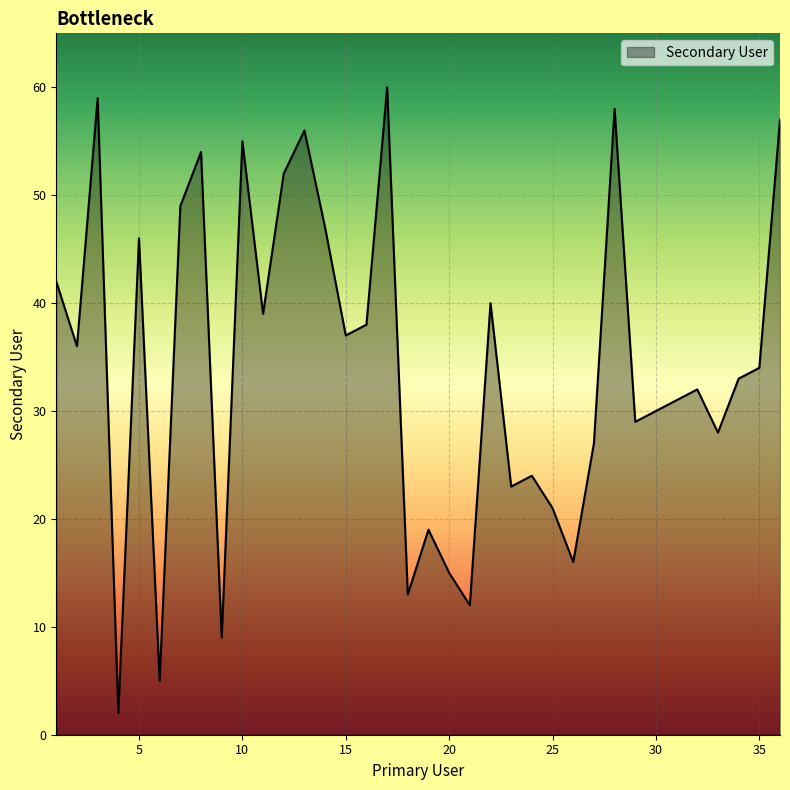

Does the chart display data point markers on the line(s)?

No